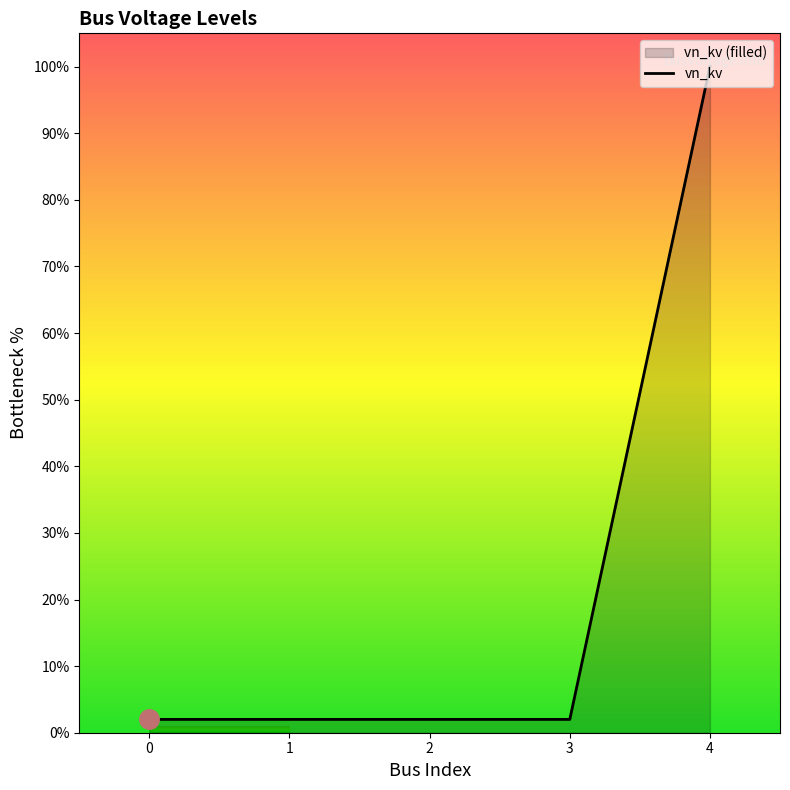

List the labels in order of value, largest first.

4, 0, 1, 2, 3